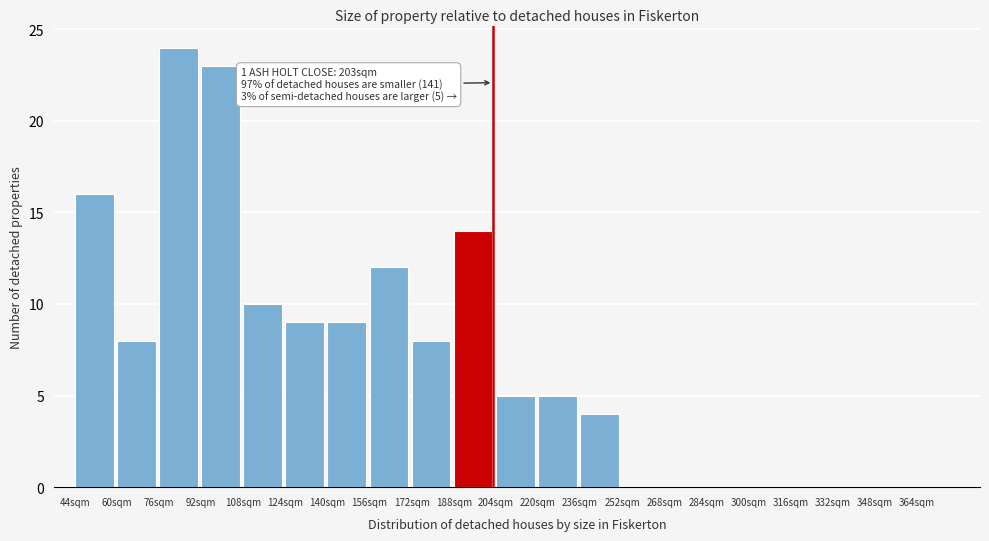

Which range on the x-axis has the tallest bar?

76 to 92